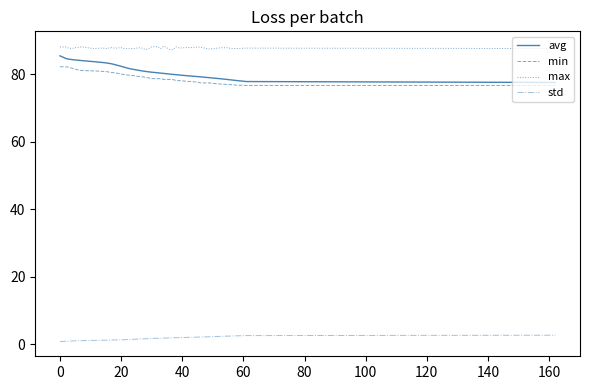

Which series has the widest spread of values?

avg